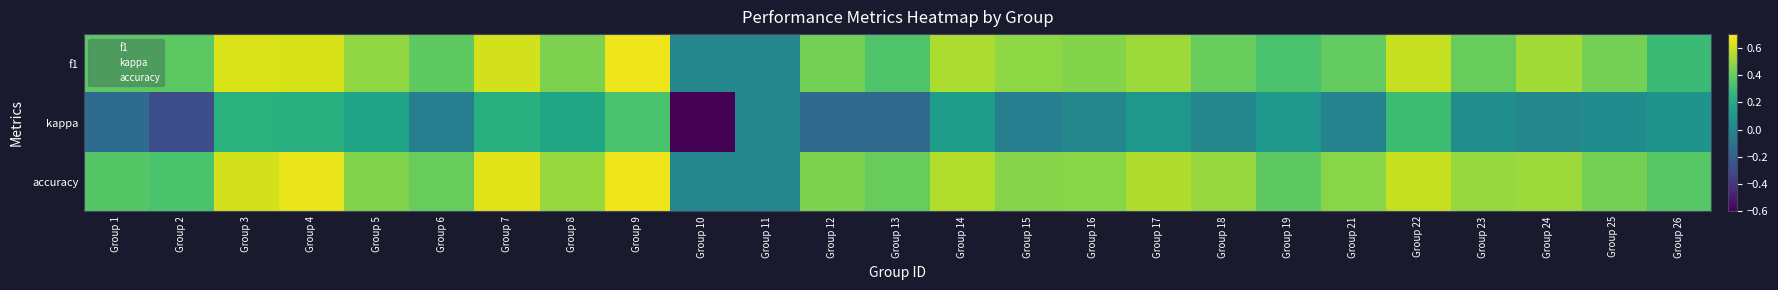

What is the smallest value displayed?

-0.6